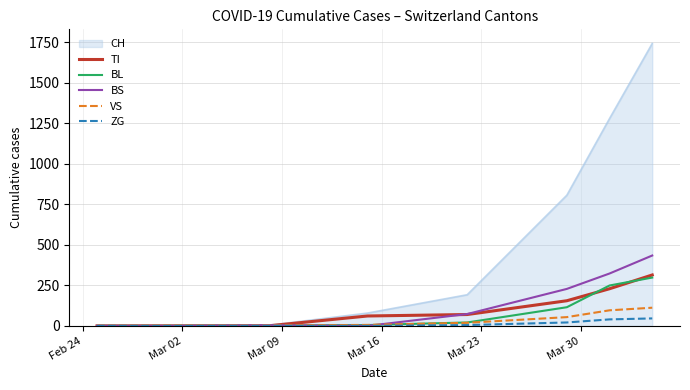

What is the greatest value displayed?

1742